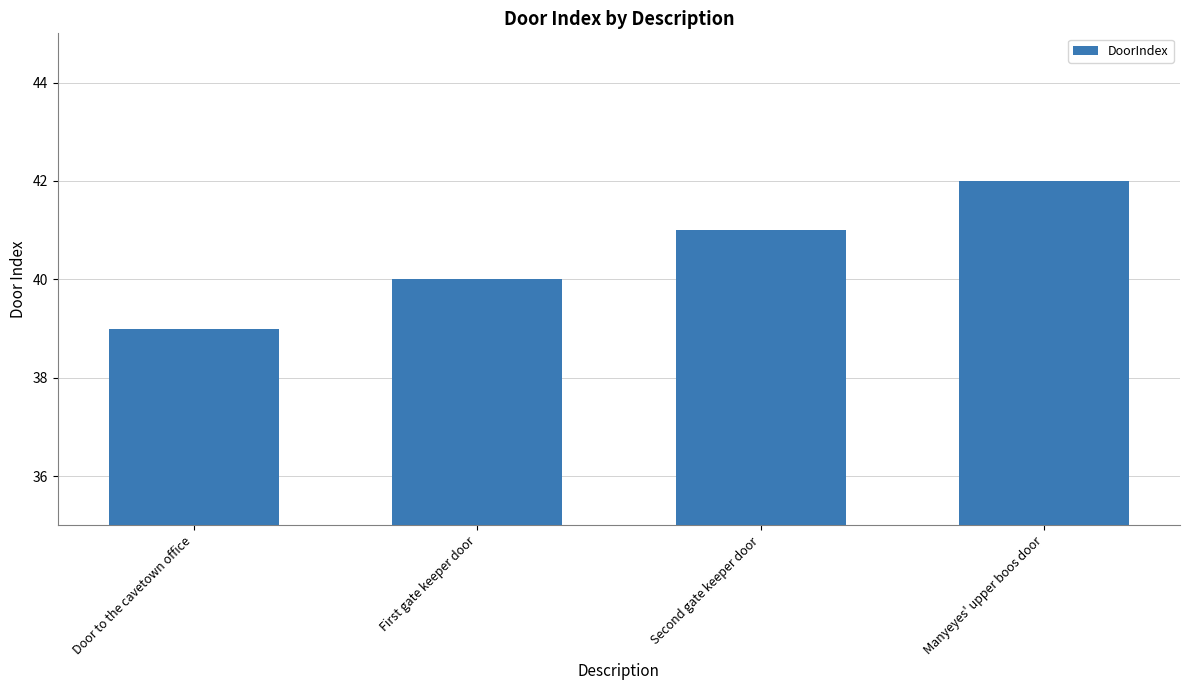

How many series are shown in this chart?

1